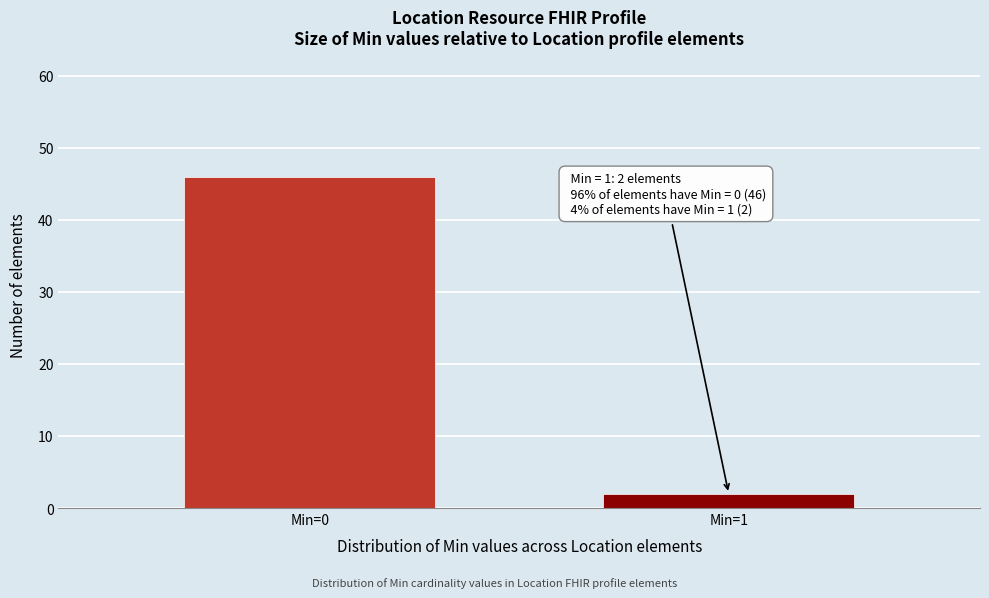

Reading left to right, extract all data points from this chart.

Min=0=46	Min=1=2